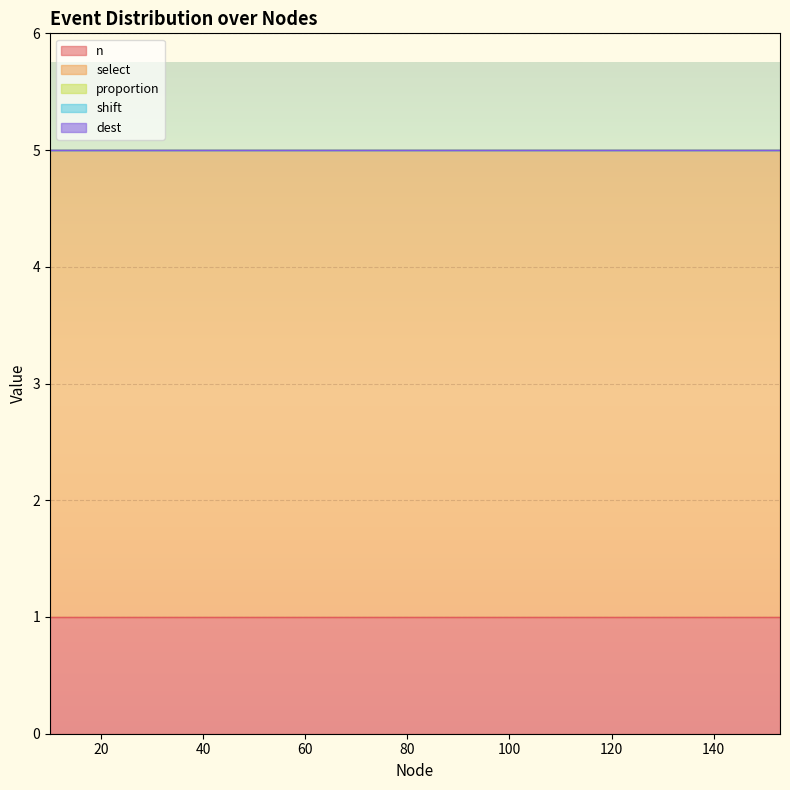

Which has a higher value, 10 or 9?

10